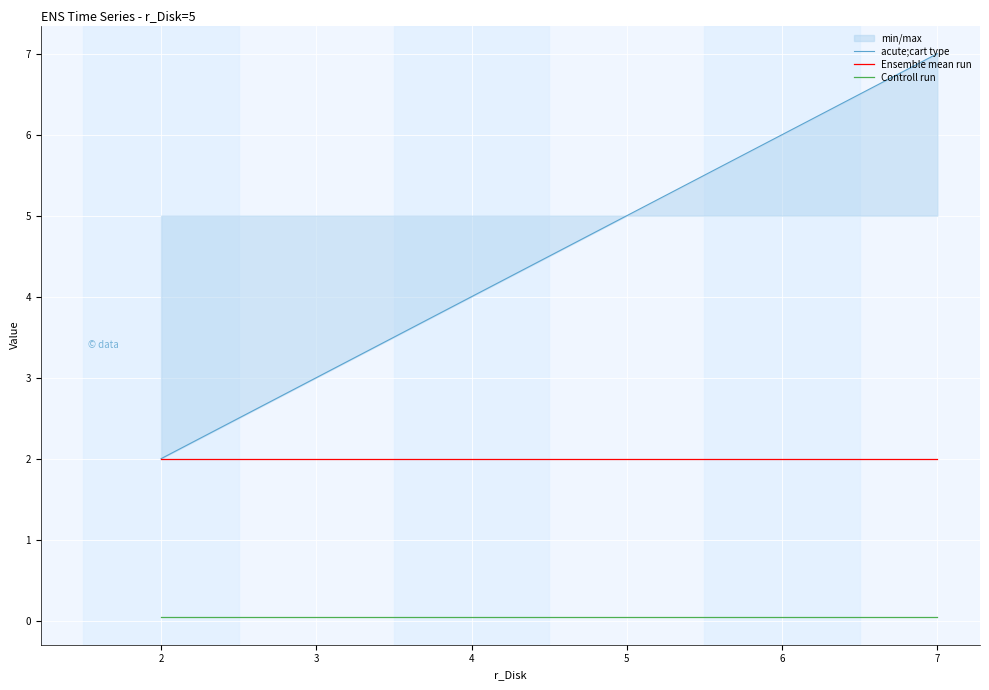

What is the smallest value displayed?

0.1